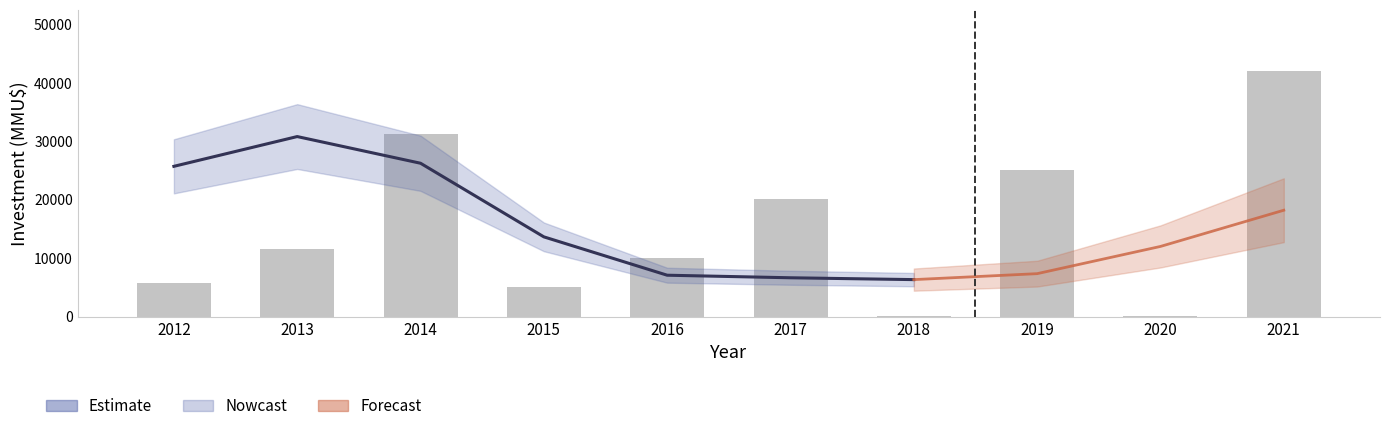

Between 2016 and 2019, which is larger?

2019